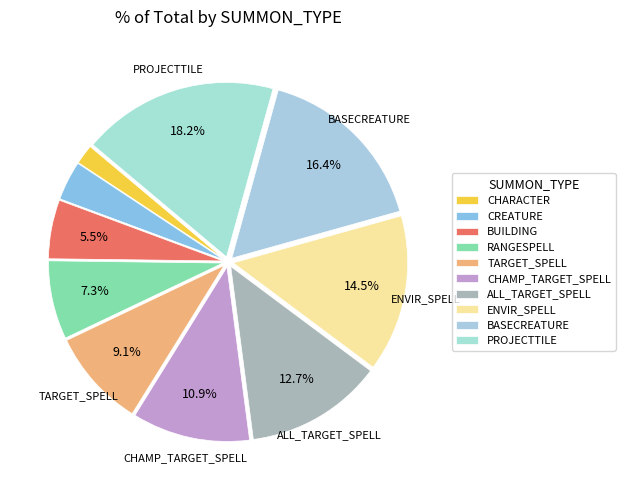

How many segments does this pie chart have?

10